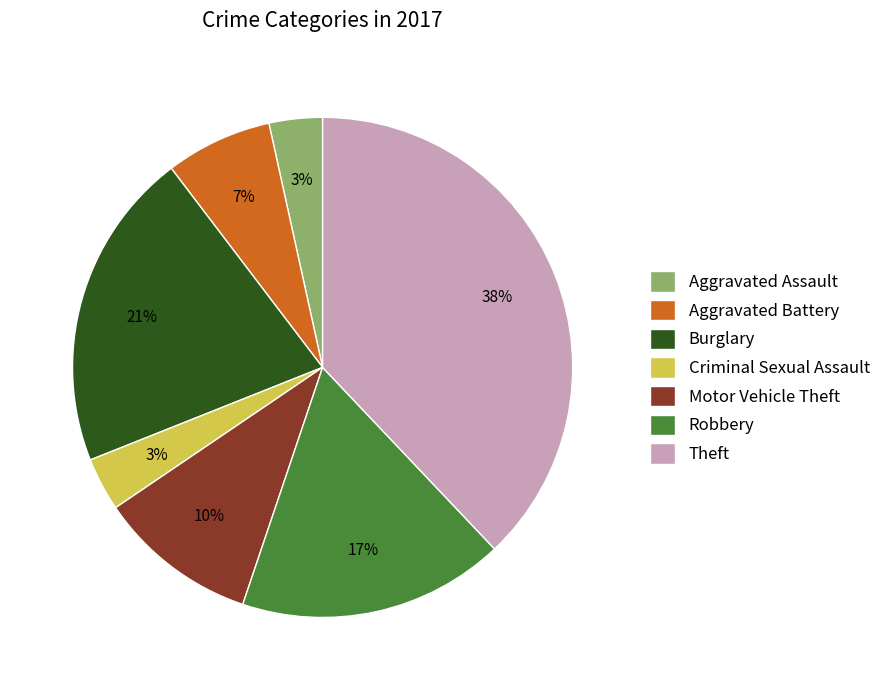

What is the largest slice in the pie chart?

Theft